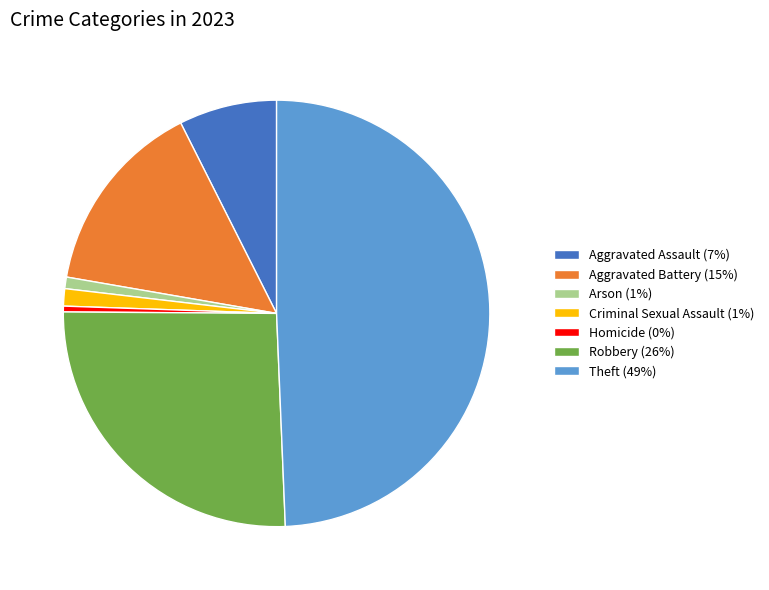

Is it true that Criminal Sexual Assault is 9% of the pie?

False